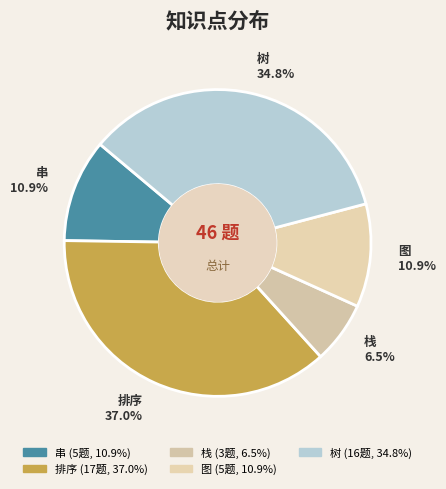

Is there a majority slice in this chart?

No